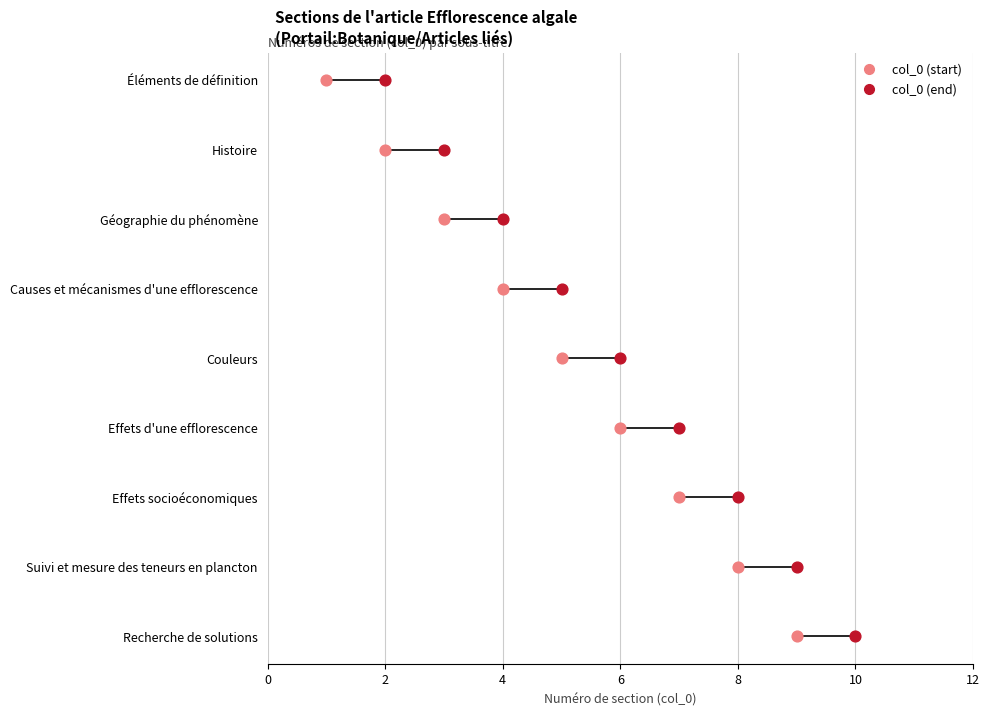

Which series has the largest Y range (max minus min)?

col_0 (start)